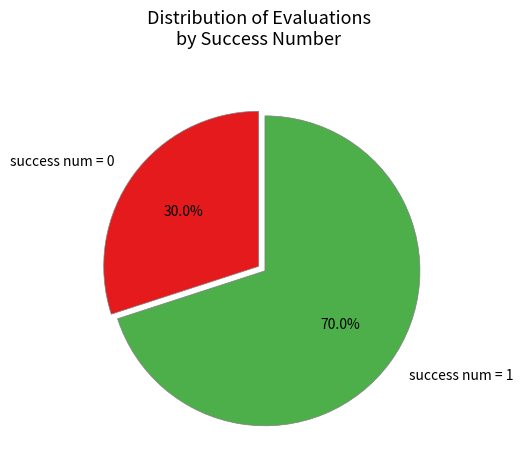

Does any single category account for the majority?

Yes